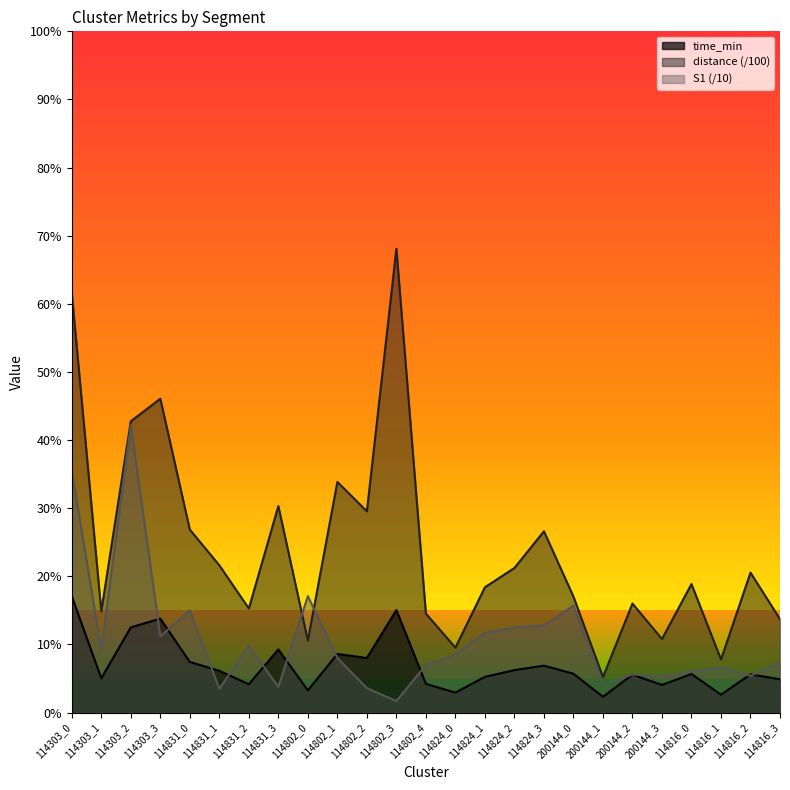

How many values in the distance series are below 18?

11